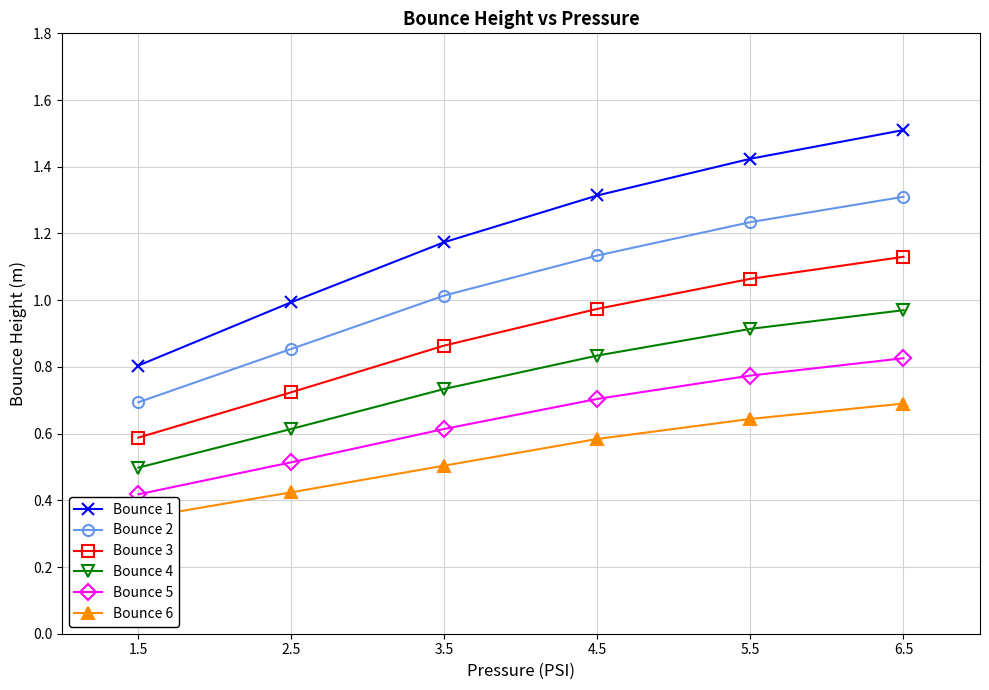

Is this an area chart (filled region under the line)?

No